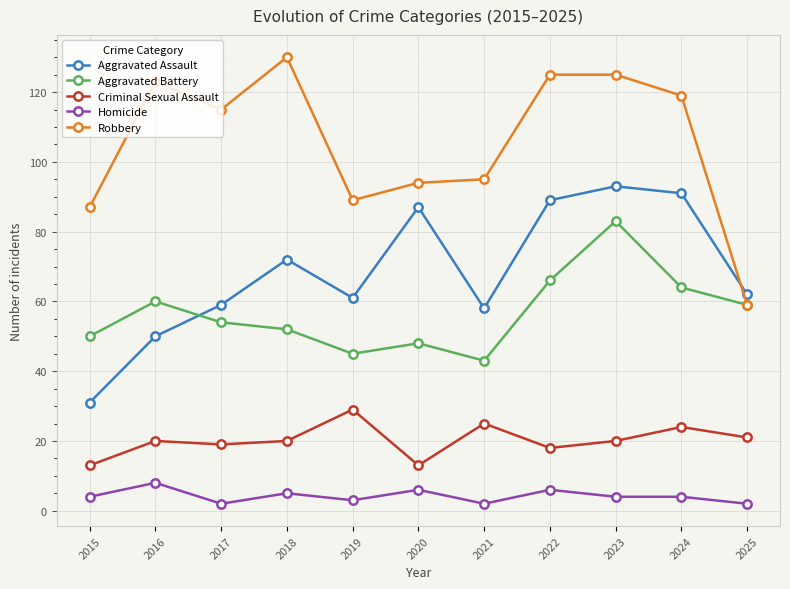

In Robbery, how many points are lower than both neighbors (excluding endpoints)?

2